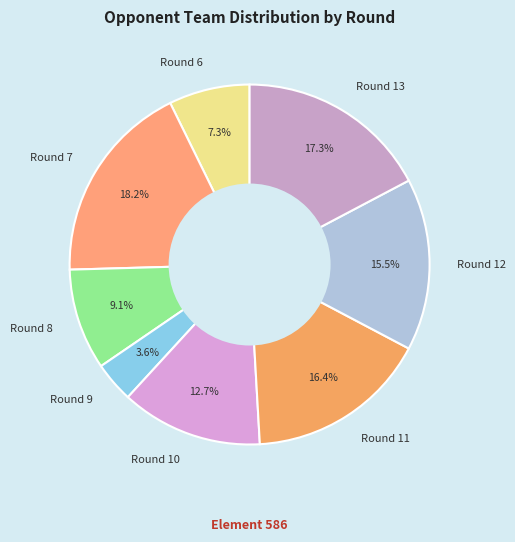

What is the largest slice in the pie chart?

Round 7